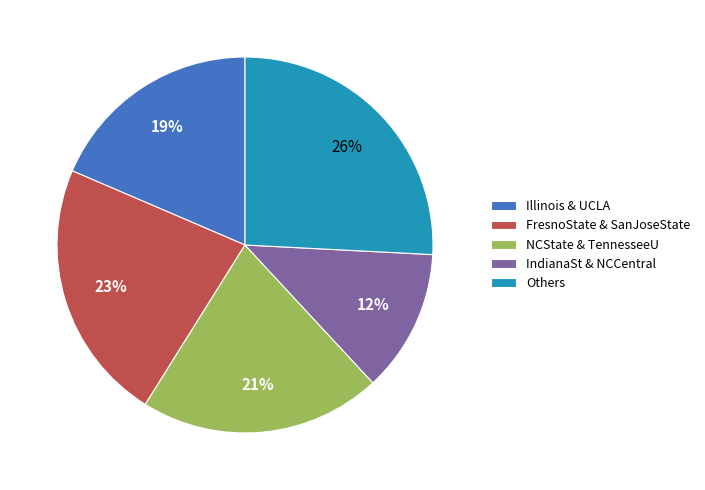

Is there a majority slice in this chart?

No